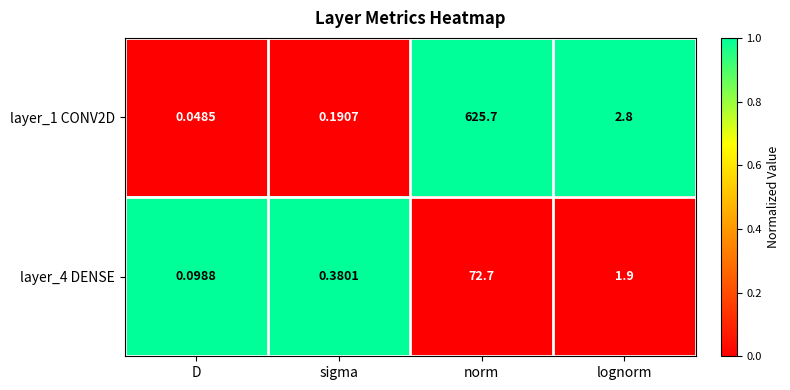

Is the value of layer_4 DENSE at norm greater than the value of layer_1 CONV2D at norm?

No